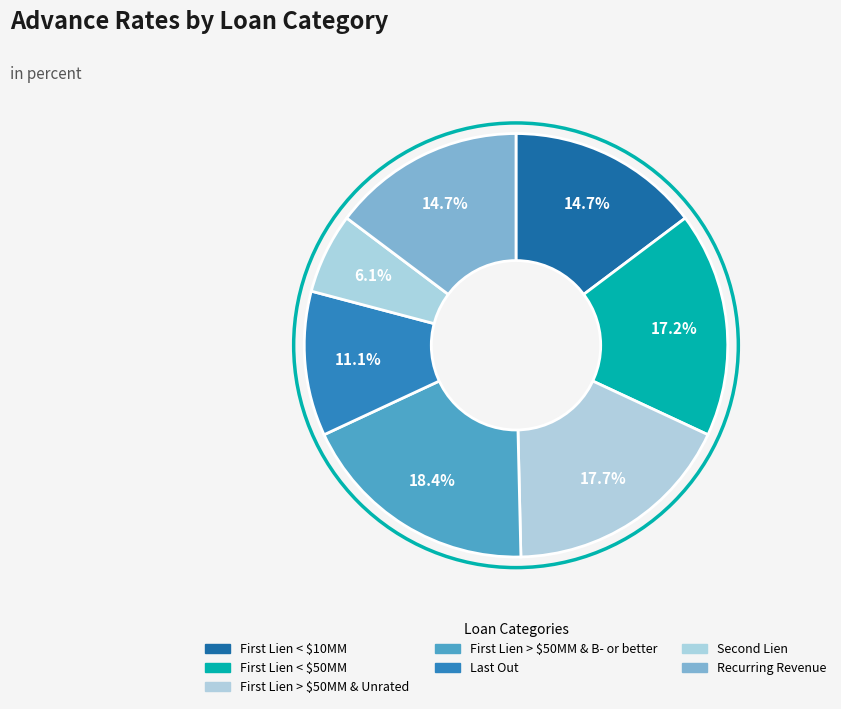

Count the number of slices in the pie.

7